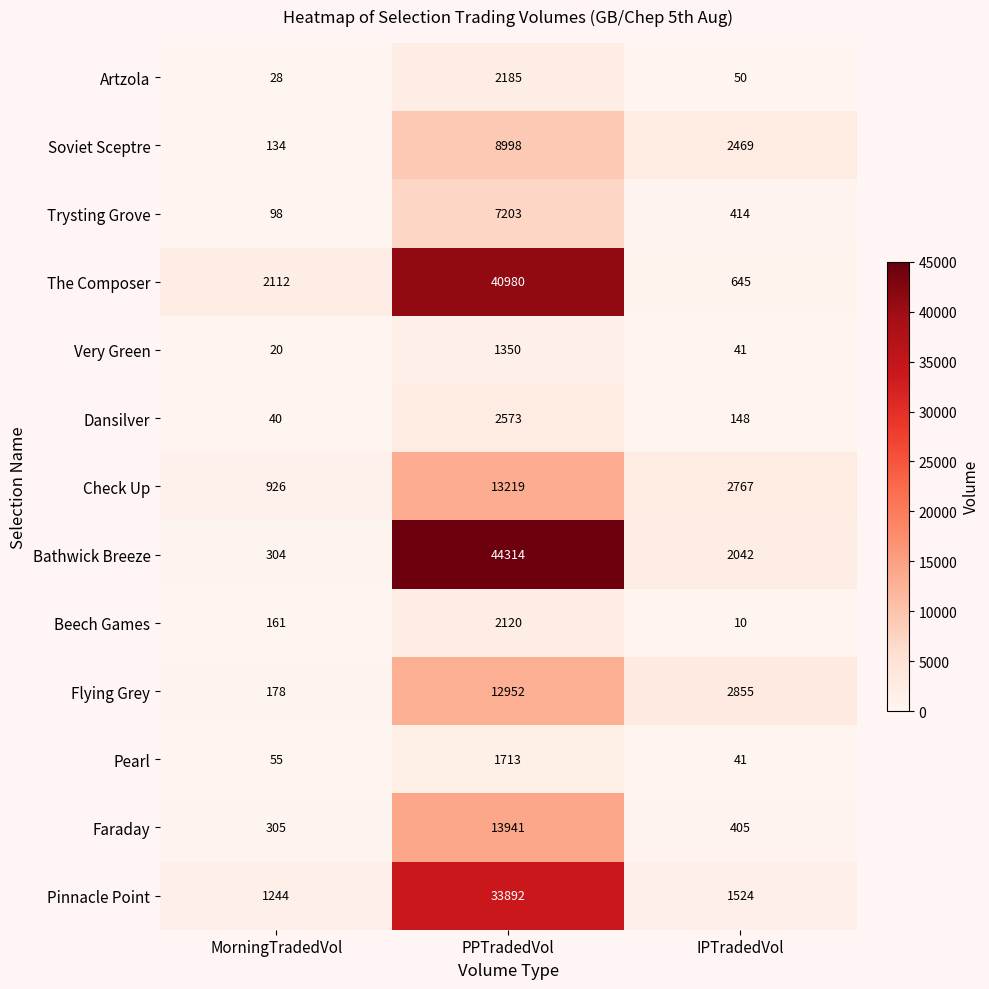

Is it true that Dansilver equals 148 at IPTradedVol?

True